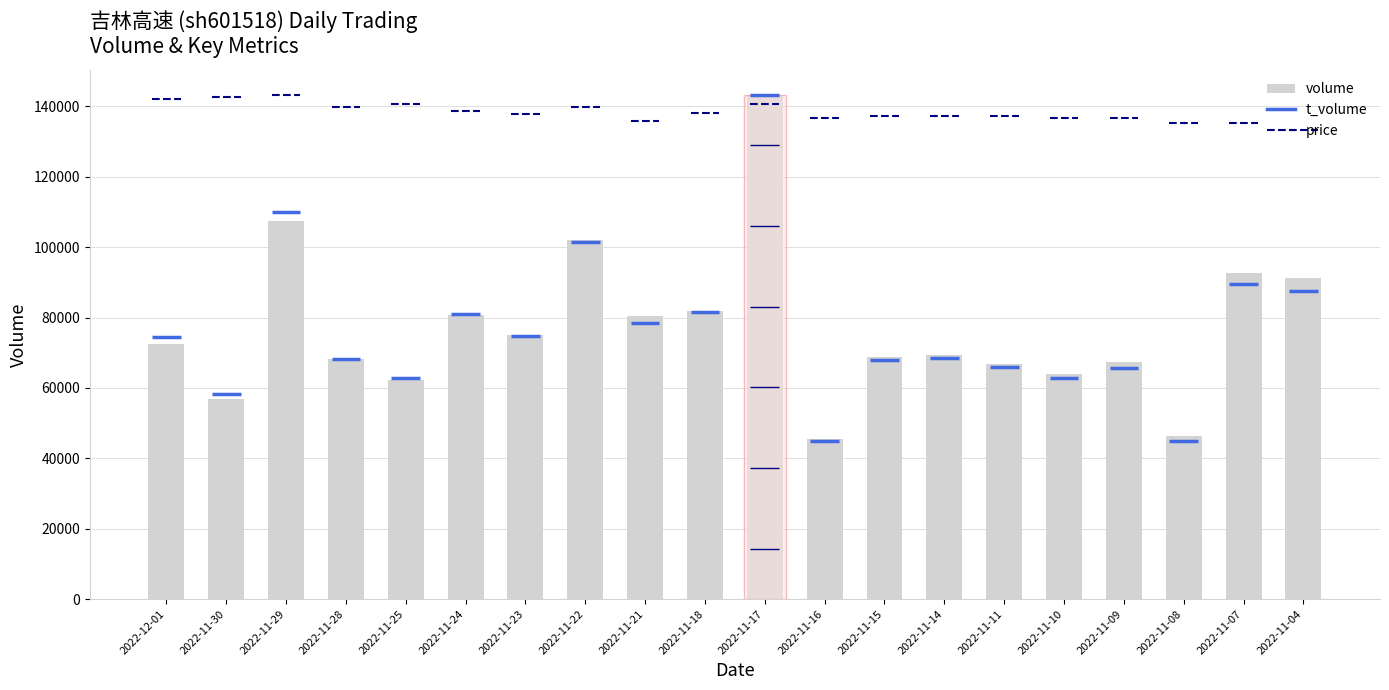

What is the average value?

77110